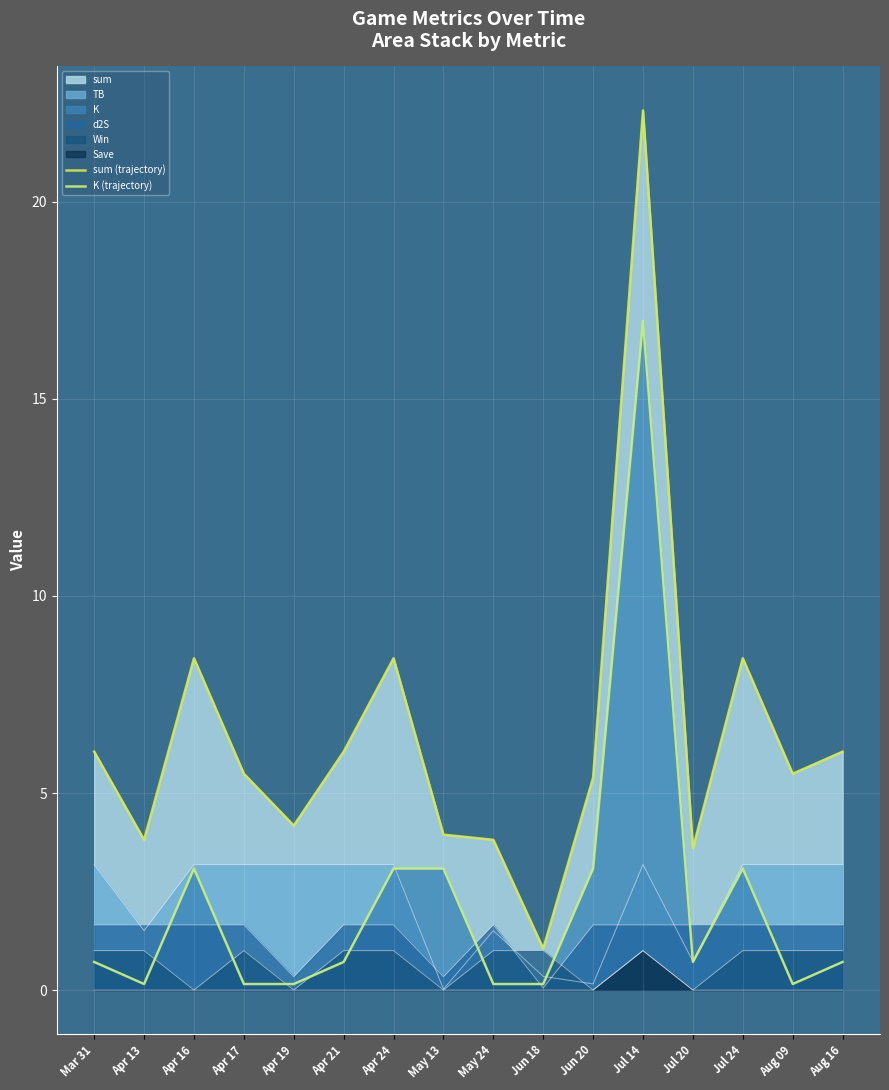

What position from the right is Apr 24?

10